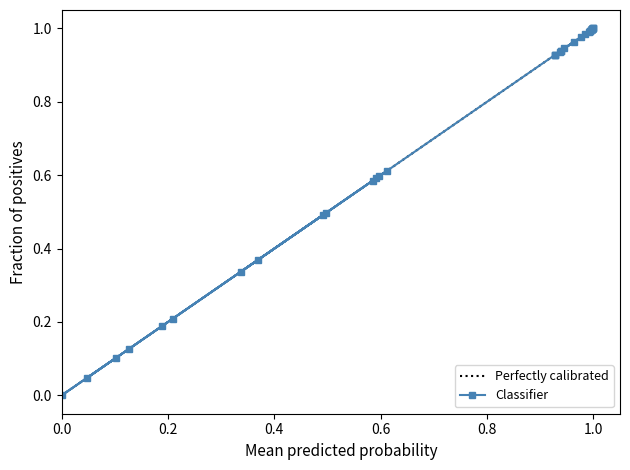

How many categories are shown in the chart?

40